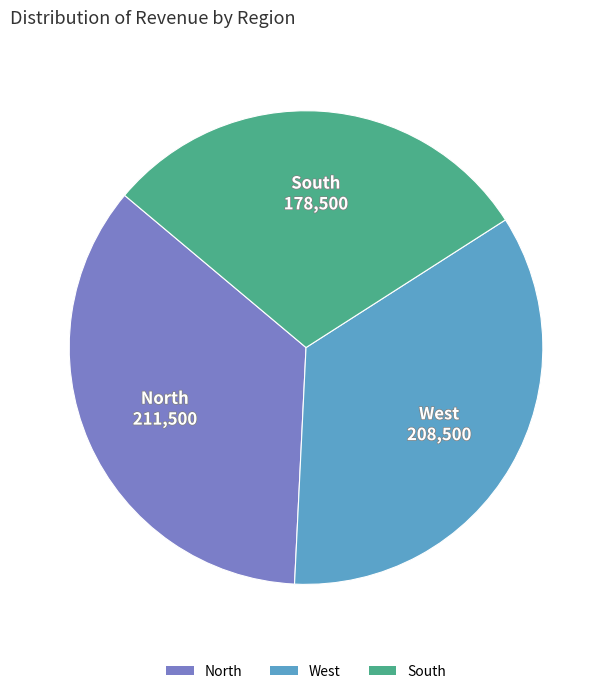

Which category has the smallest portion of the pie?

South